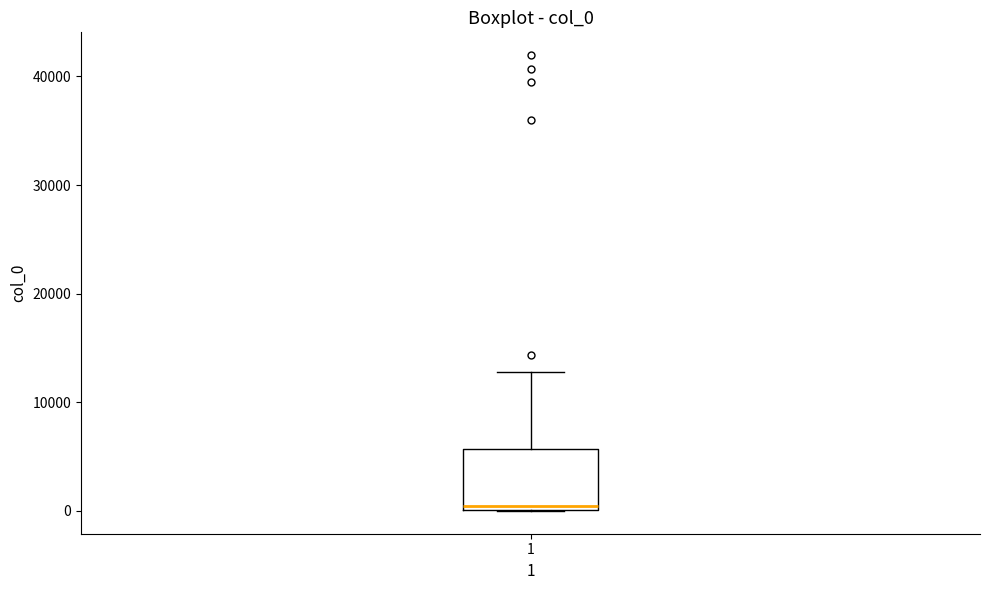

Transcribe this box plot: give where the median line is, the range the box spans, and where the two whiskers end, as read against the y-axis. The values are not printed on the chart, so give them approximately, as read against the axis.

median 0 (just above the box's lower edge), box 0 to 6000, whiskers 0 to 13000